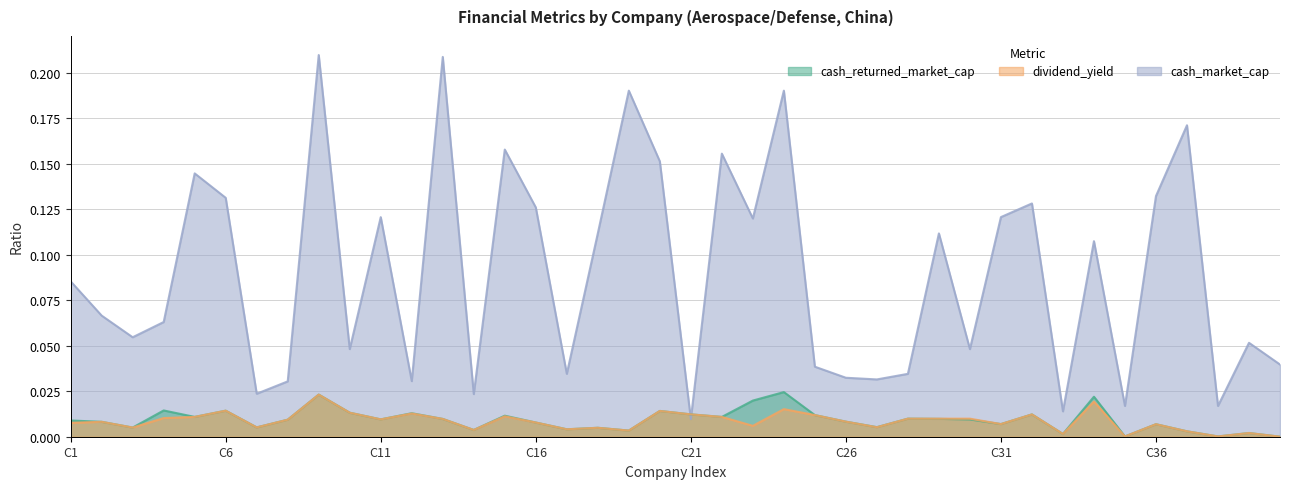

What is the total value across all series at 17?

0.1